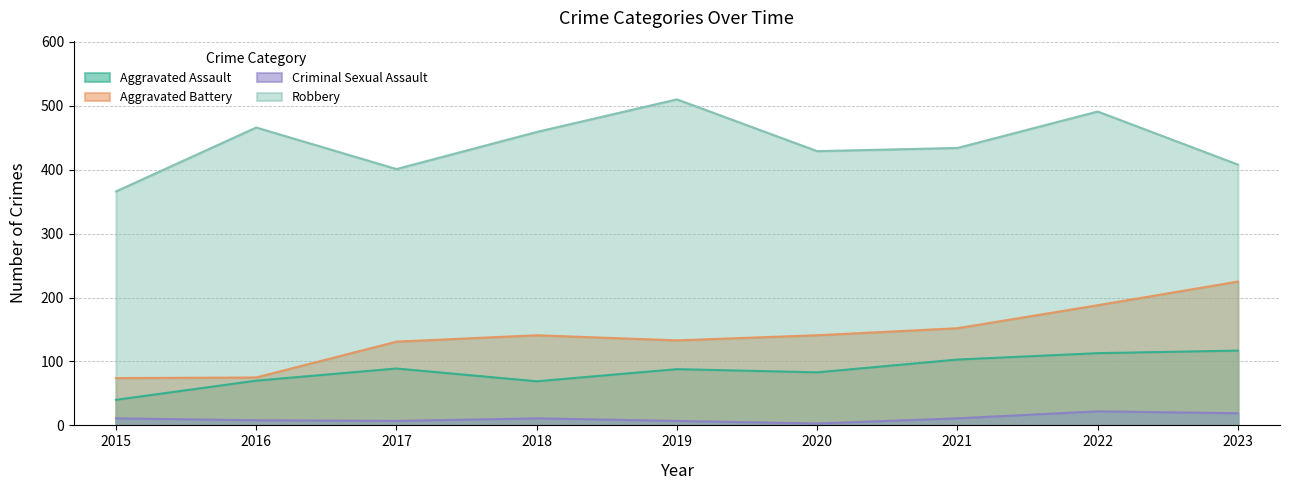

At how many categories does at least one series exceed 101?

9